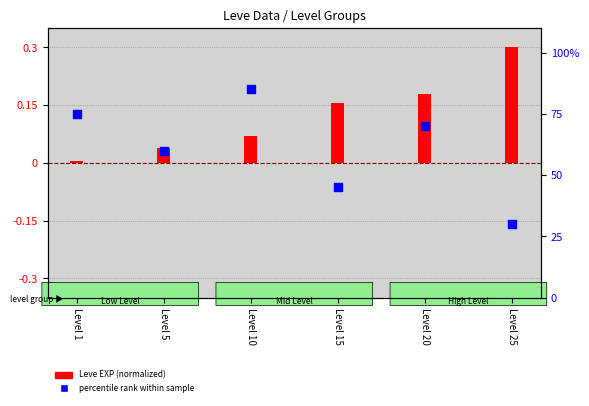

What is the change in value from Level 10 to Level 25?

-55